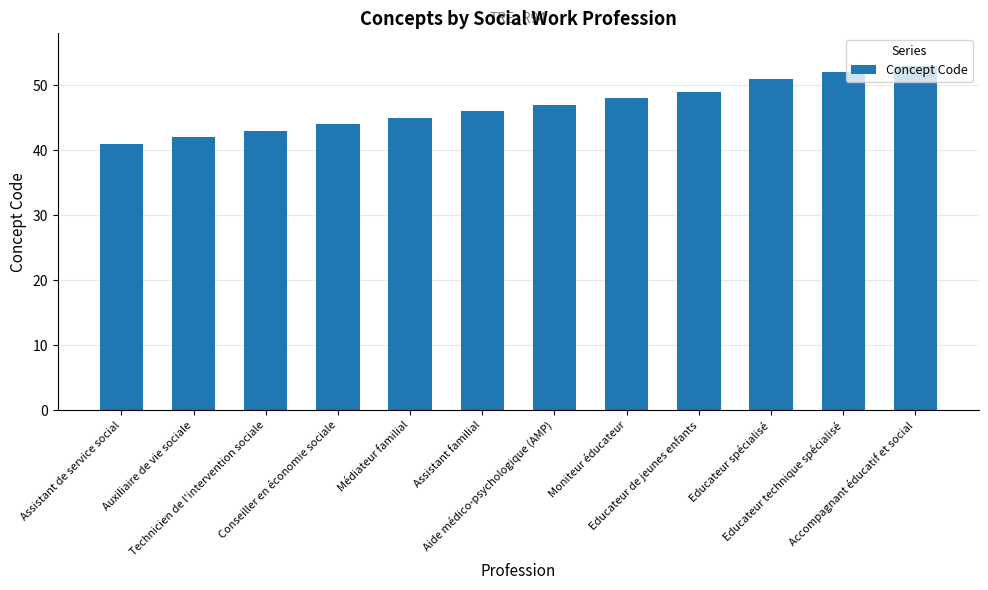

What is the change in value from Educateur de jeunes enfants to Educateur spécialisé?

+2